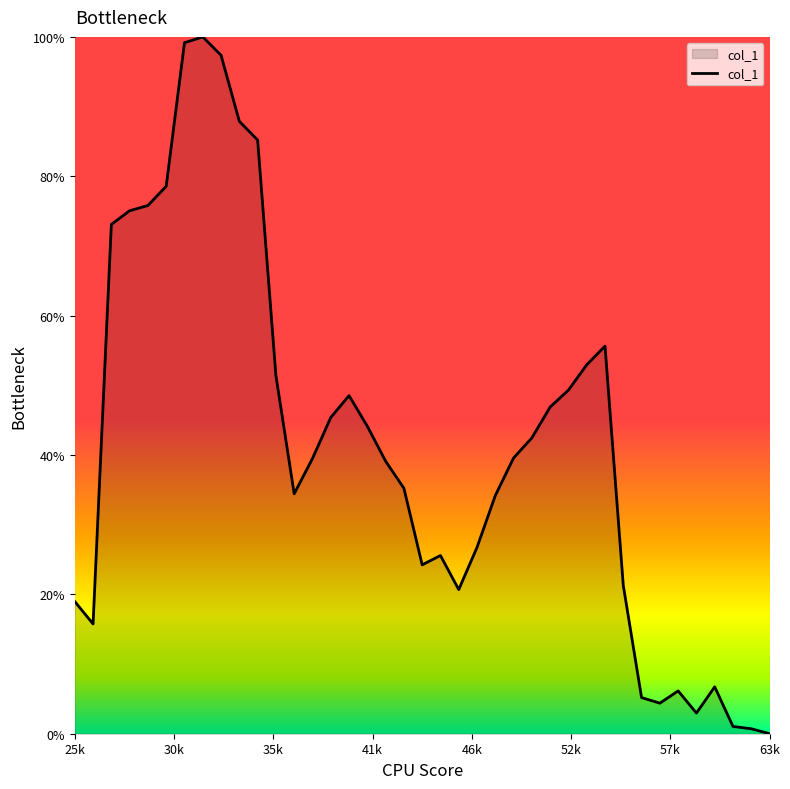

At which label is the value closest to 0?

63k